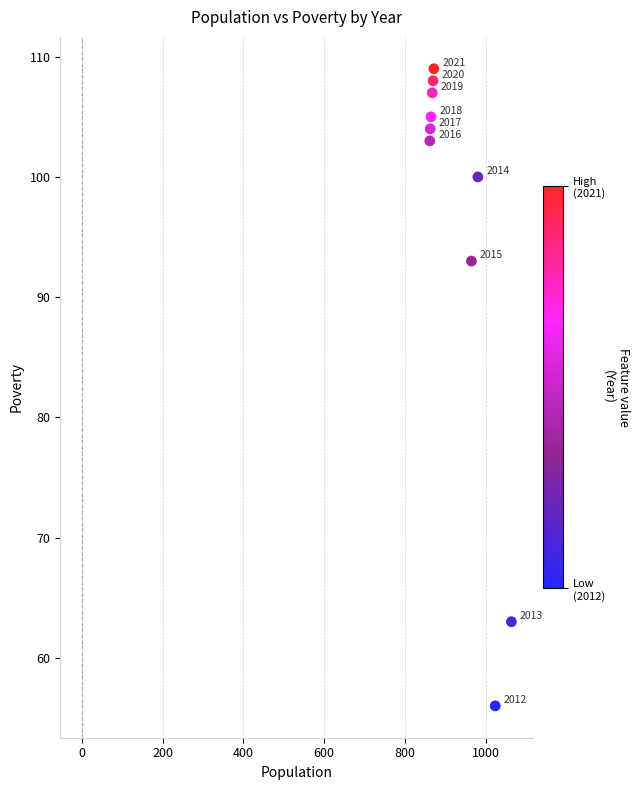

What Y value in the scatter plot is closest to 82?

93